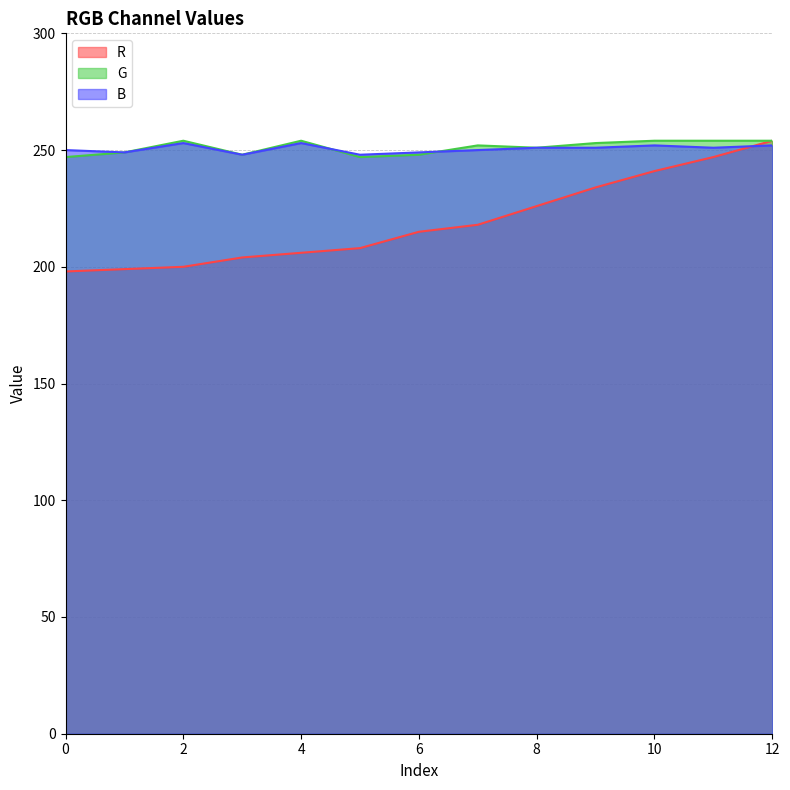

Is it true that R equals 374 at 11?

False